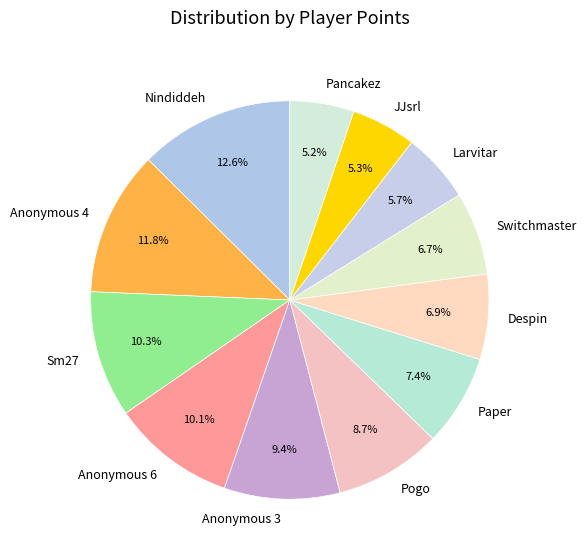

Do Switchmaster and JJsrl together represent more than half of the pie?

No